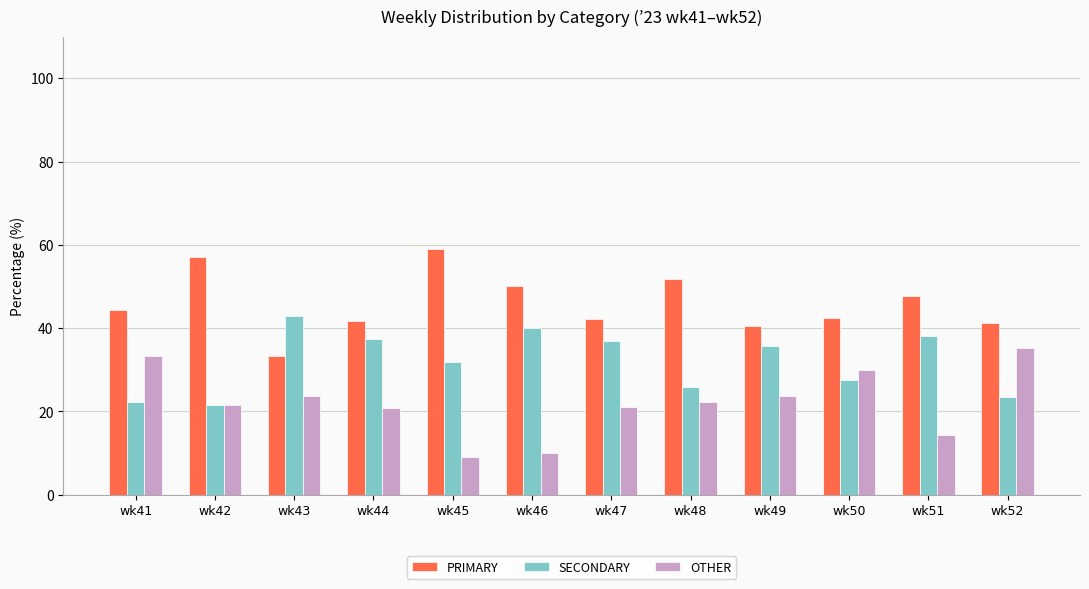

What is the difference between the highest and lowest values at wk49?

16.7